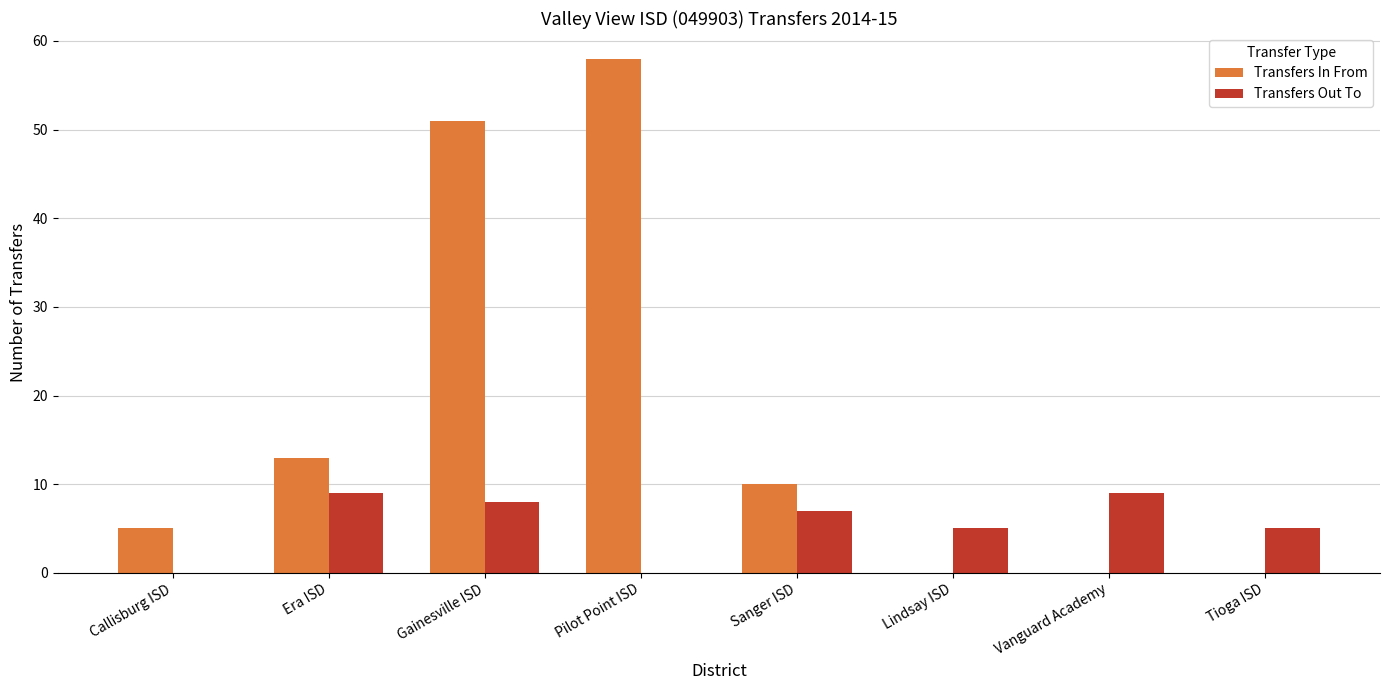

Between Sanger ISD and Vanguard Academy, which series saw the biggest shift?

Transfers In From